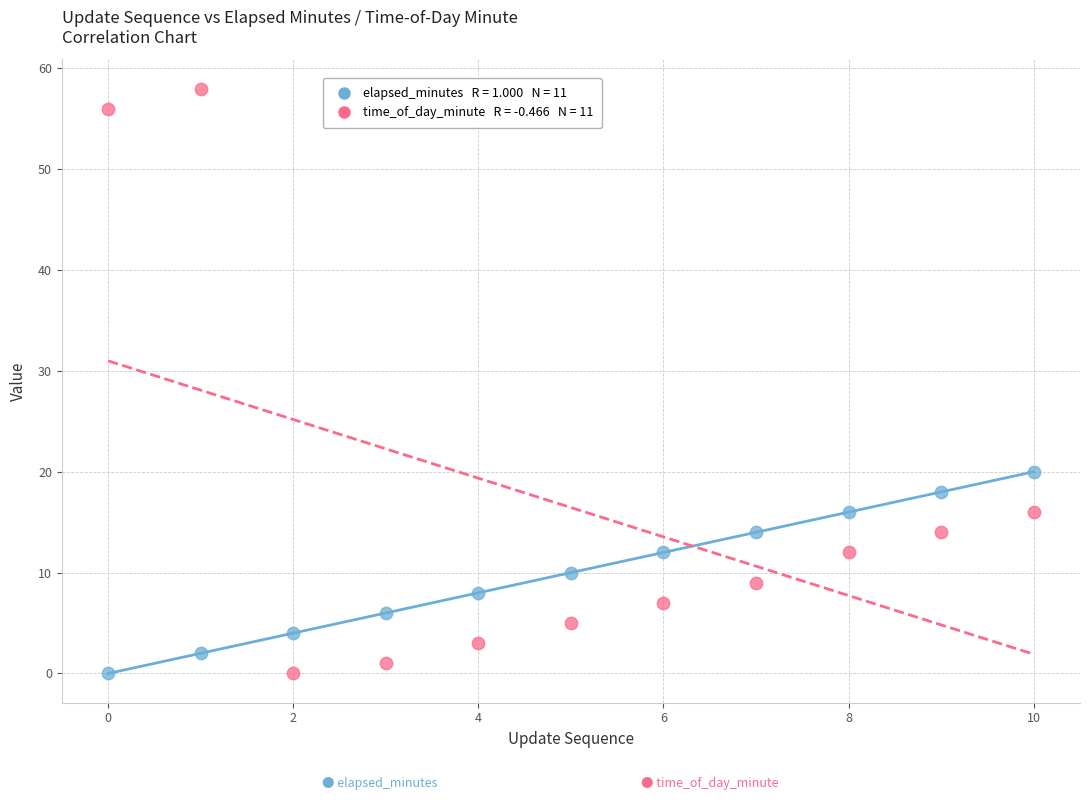

Across all data points, what is the range of Y values (max minus min)?

58